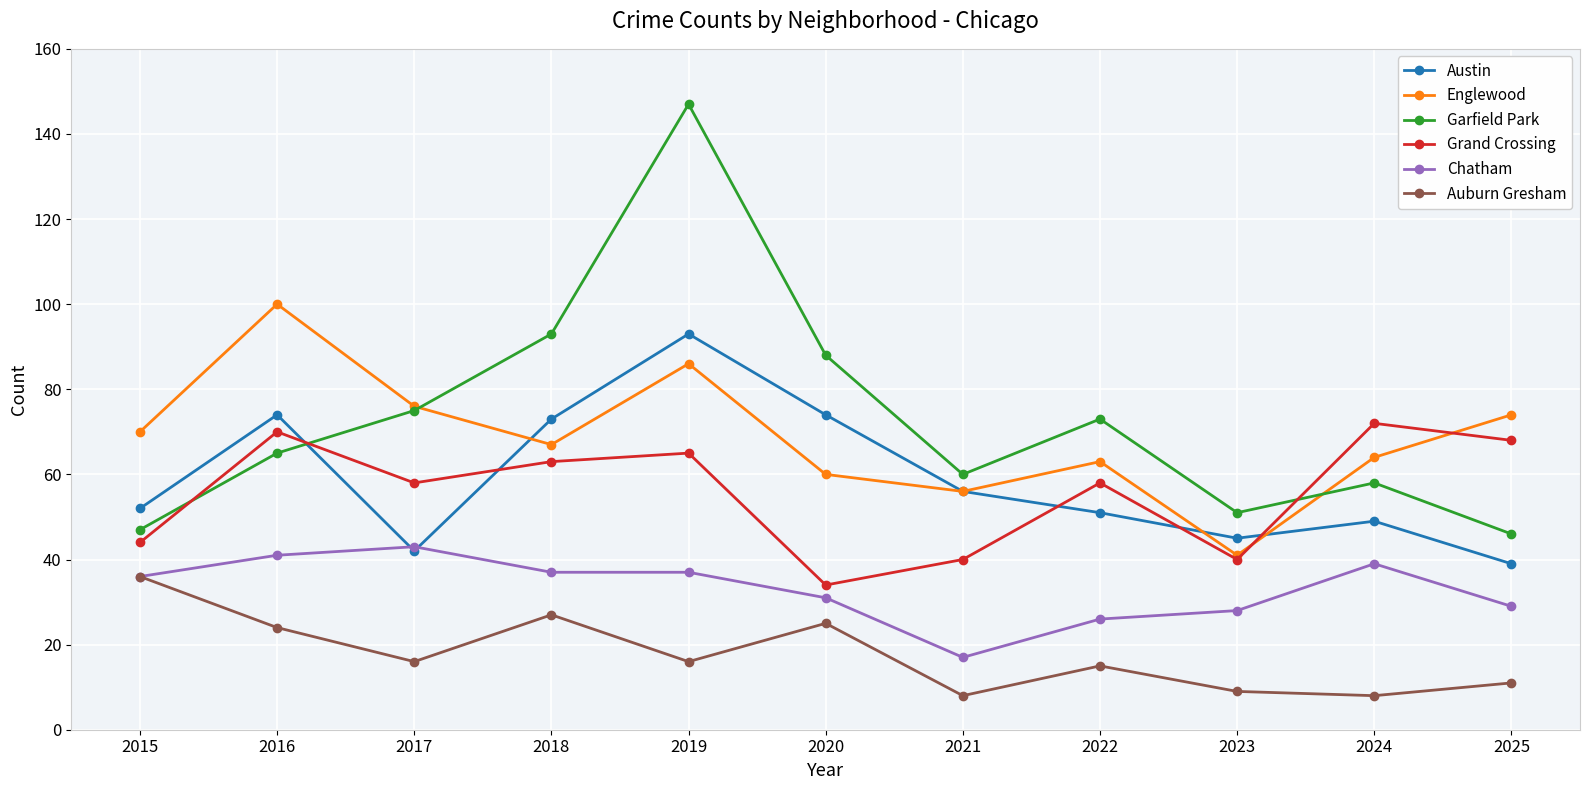

Reading left to right, extract all data points from this chart.

Austin: 2015=52	2016=74	2017=42	2018=73	2019=93	2020=74	2021=56	2022=51	2023=45	2024=49	2025=39
Englewood: 2015=70	2016=100	2017=76	2018=67	2019=86	2020=60	2021=56	2022=63	2023=41	2024=64	2025=74
Garfield Park: 2015=47	2016=65	2017=75	2018=93	2019=147	2020=88	2021=60	2022=73	2023=51	2024=58	2025=46
Grand Crossing: 2015=44	2016=70	2017=58	2018=63	2019=65	2020=34	2021=40	2022=58	2023=40	2024=72	2025=68
Chatham: 2015=36	2016=41	2017=43	2018=37	2019=37	2020=31	2021=17	2022=26	2023=28	2024=39	2025=29
Auburn Gresham: 2015=36	2016=24	2017=16	2018=27	2019=16	2020=25	2021=8	2022=15	2023=9	2024=8	2025=11